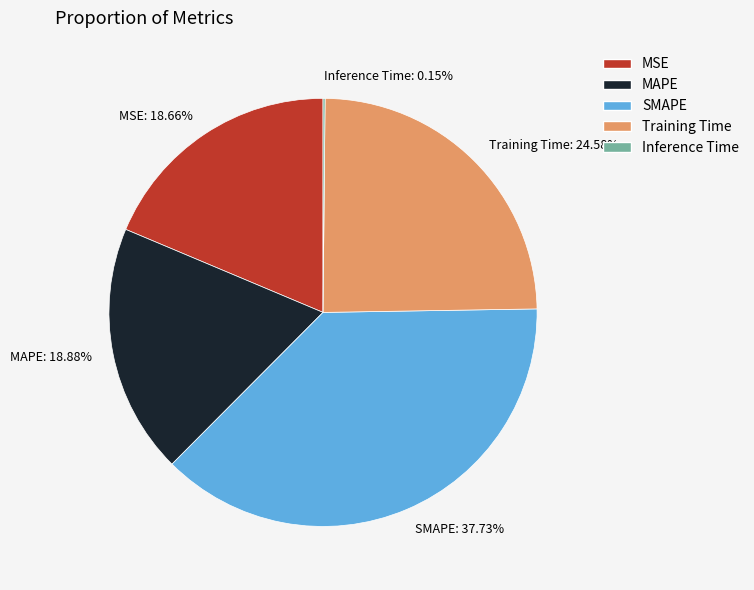

Approximately how many times larger is the value at MAPE compared to SMAPE?

0.5